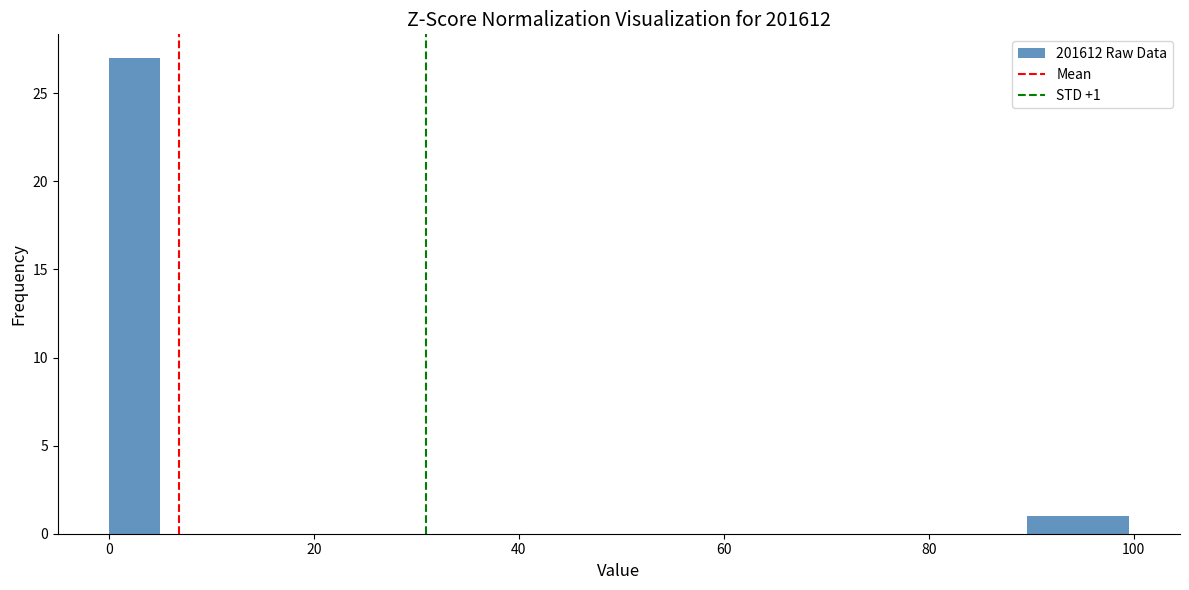

Read against the x-axis, roughly where is the centre of the tallest bar?

2